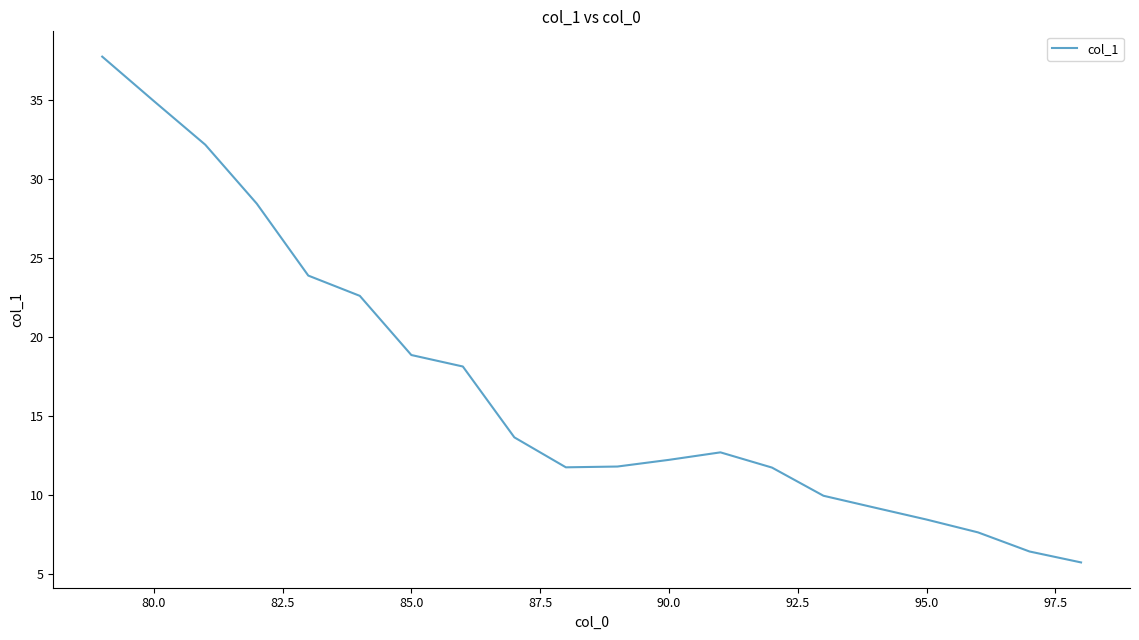

What is the greatest value displayed?

37.8